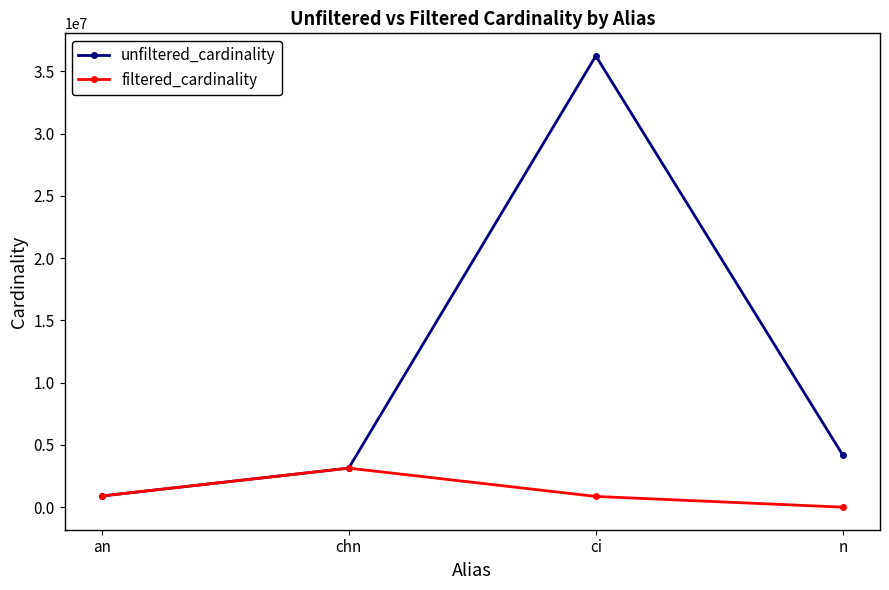

What is the maximum value for unfiltered_cardinality?

36244344